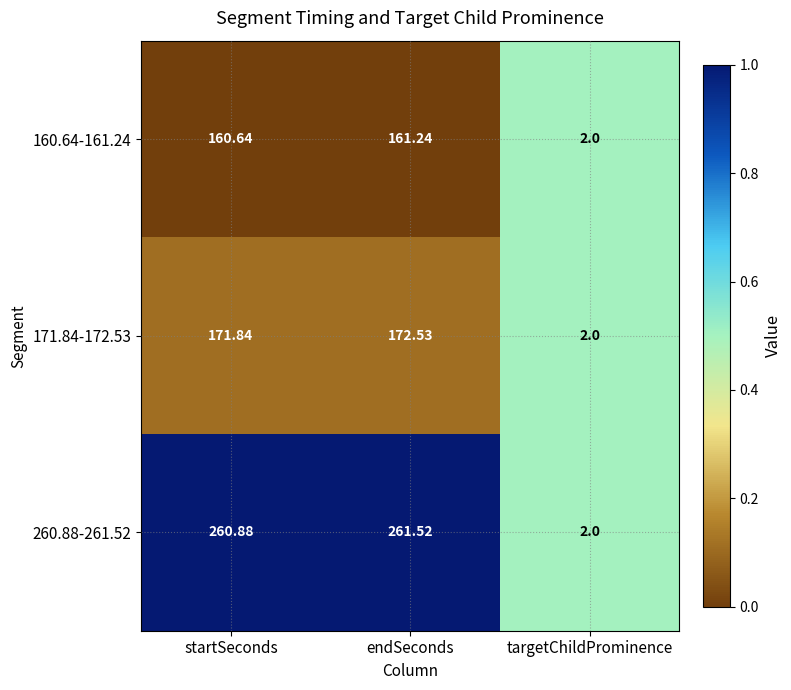

At which category does the chart reach its minimum across all series?

targetChildProminence